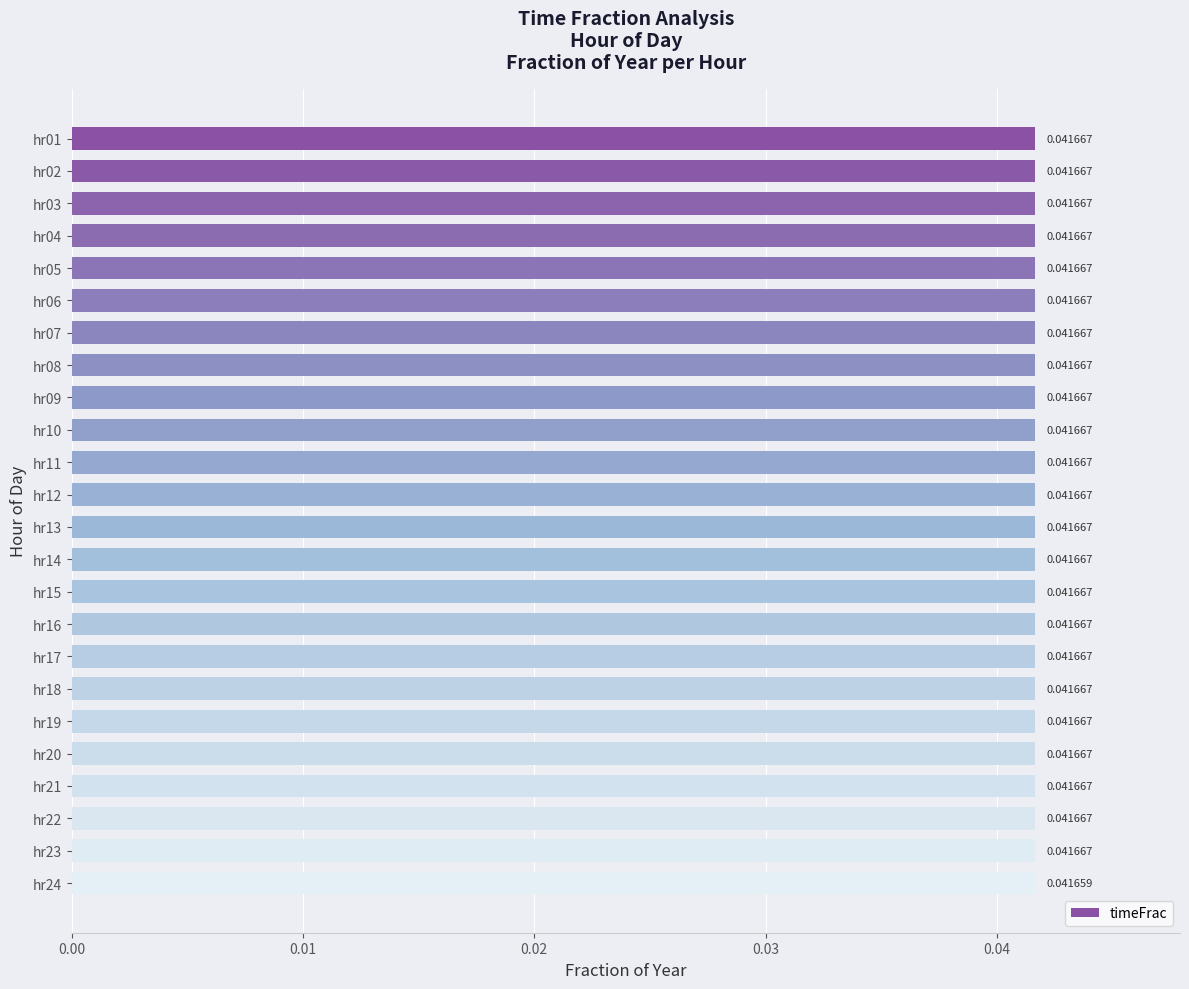

What is the sum of all values?

1.0